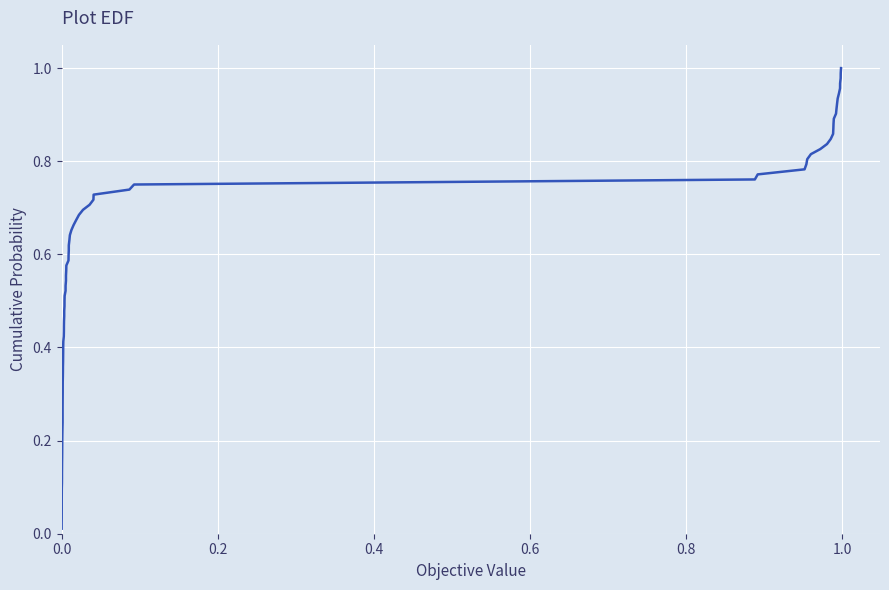

What is the spread (max minus min) of values at 2?

1.0